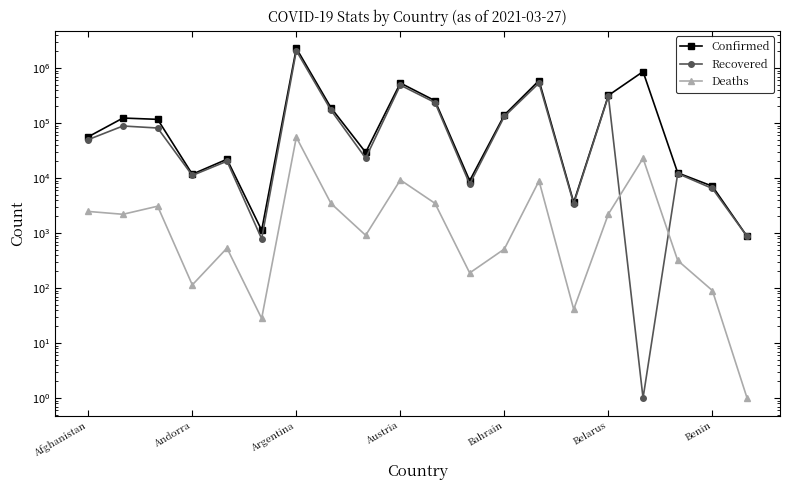

True or false: Confirmed and Recovered intersect in this chart.

False